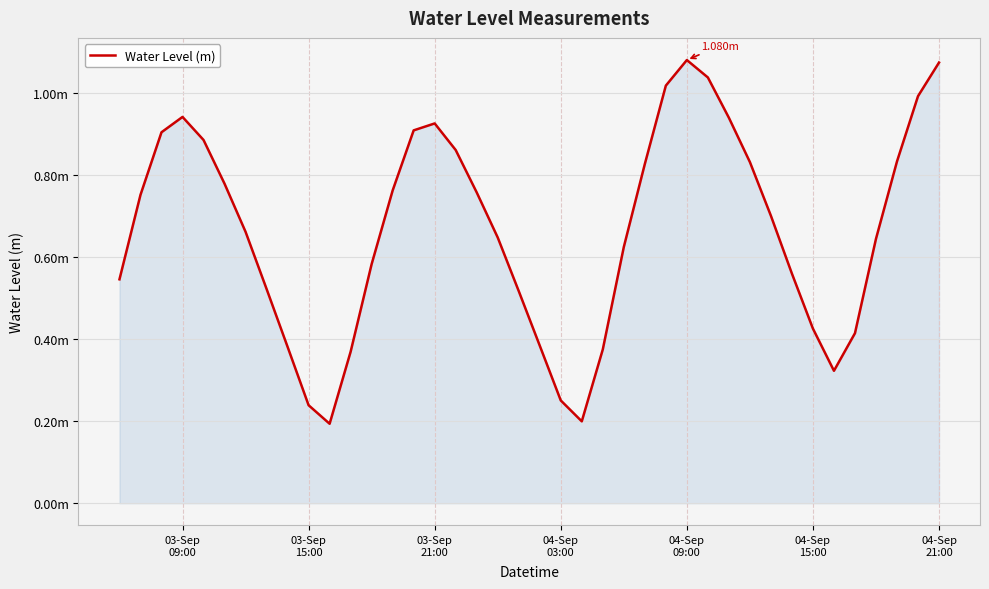

At which category does the data reach its first local peak?

03-Sep
09:00